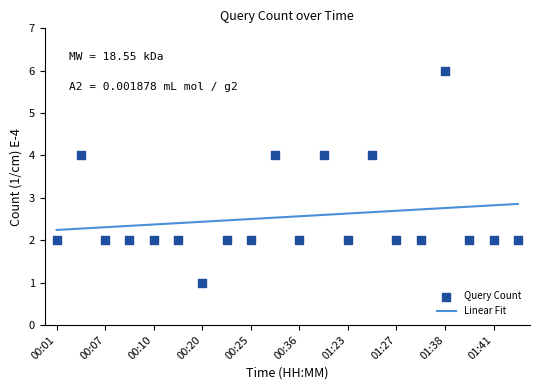

What is the ratio of the value at 00:01 to the value at 00:10?

1.0